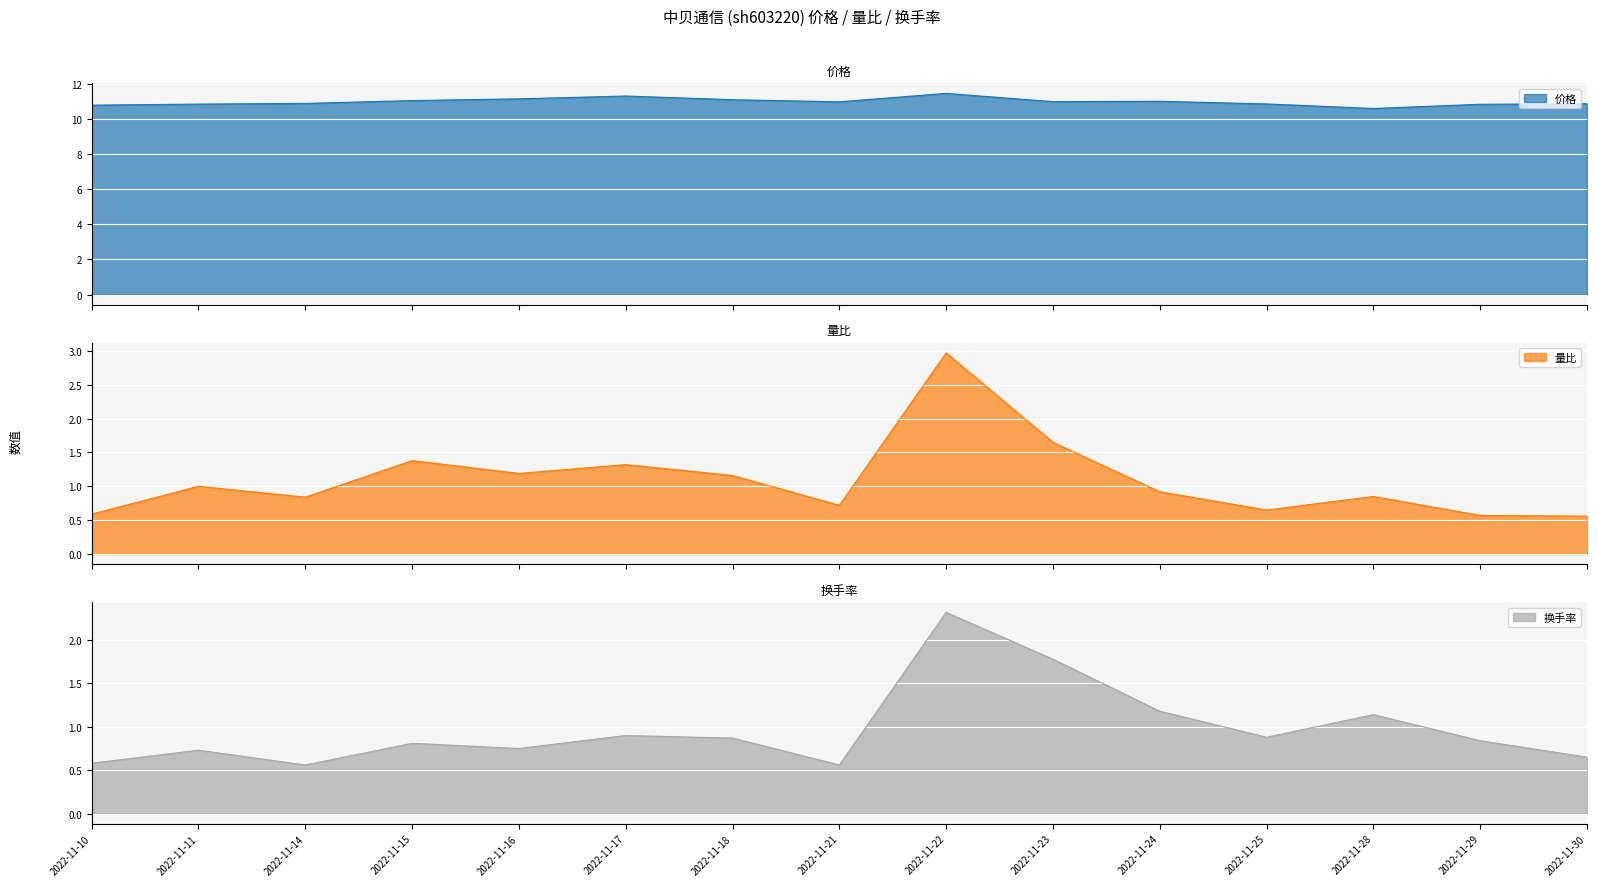

Reading left to right, extract all data points from this chart.

价格: 10.8	10.8	10.9	11.1	11.2	11.3	11.1	11.0	11.5	11.0	11.0	10.9	10.6	10.8	10.9
量比: 0.6	1.0	0.8	1.4	1.2	1.3	1.2	0.7	3.0	1.6	0.9	0.7	0.8	0.6	0.6
换手率: 0.6	0.7	0.6	0.8	0.8	0.9	0.9	0.6	2.3	1.8	1.2	0.9	1.1	0.8	0.7